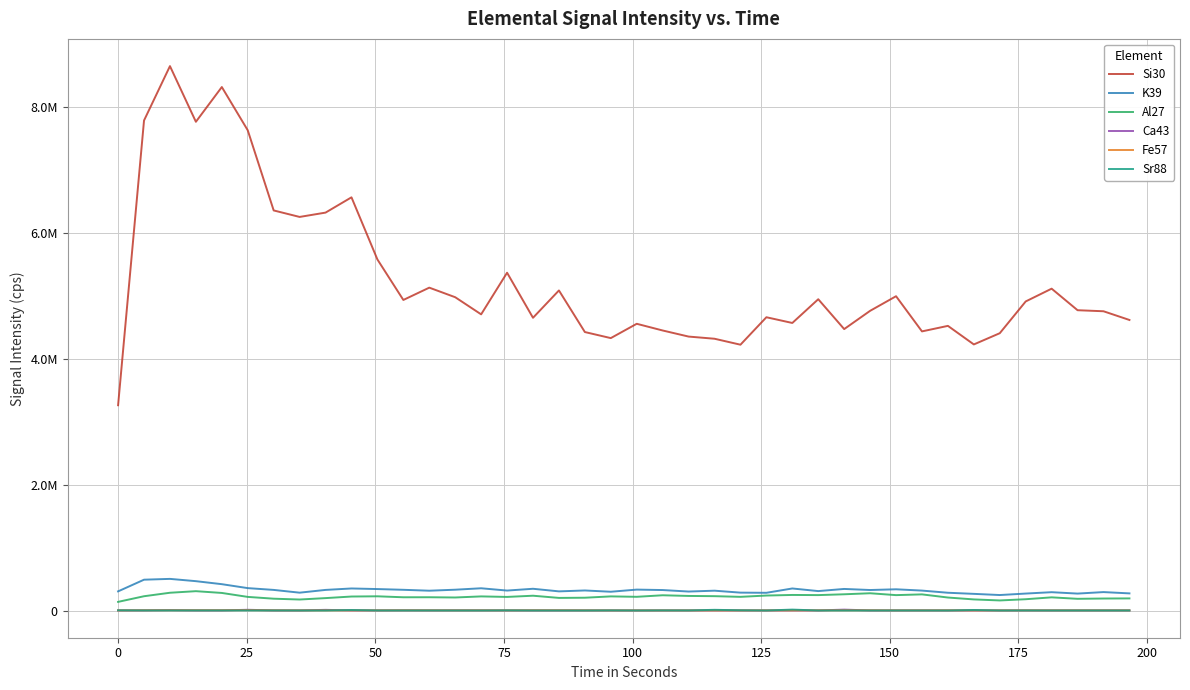

What are all the series names shown in the legend?

Si30, K39, Al27, Ca43, Fe57, Sr88